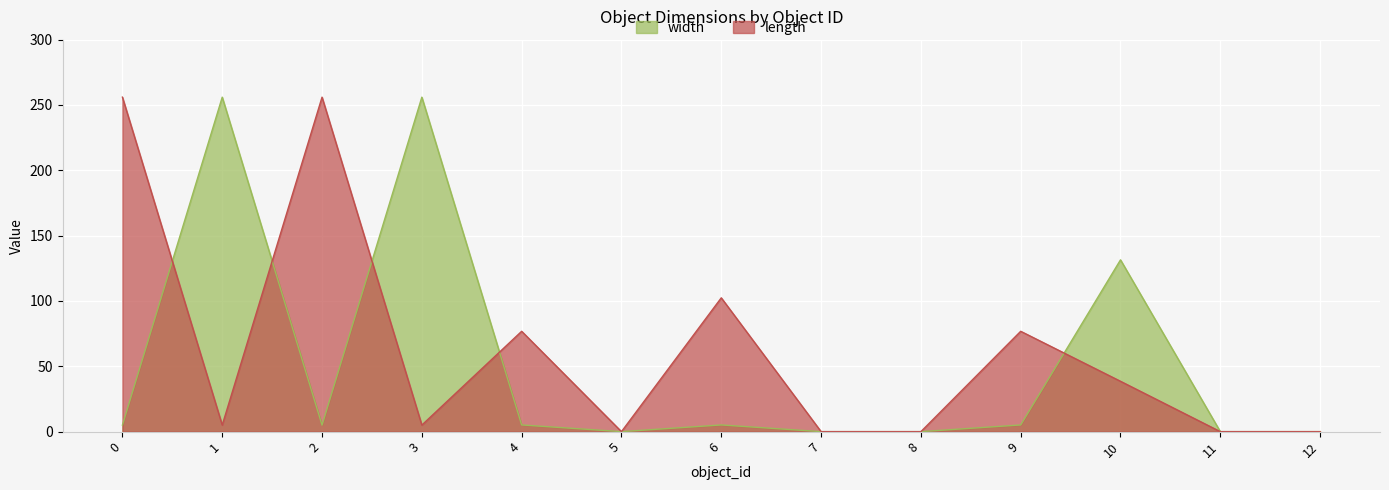

Does the chart display data point markers on the line(s)?

No